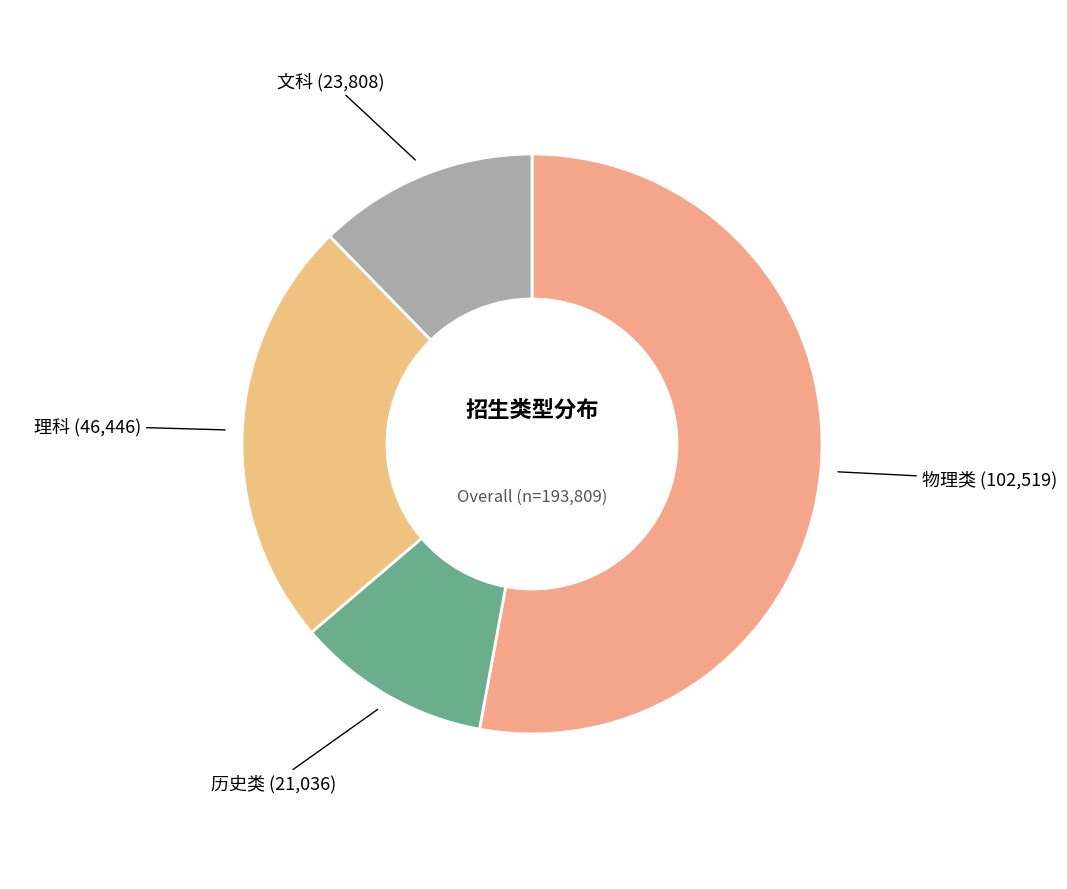

What is the majority slice?

物理类